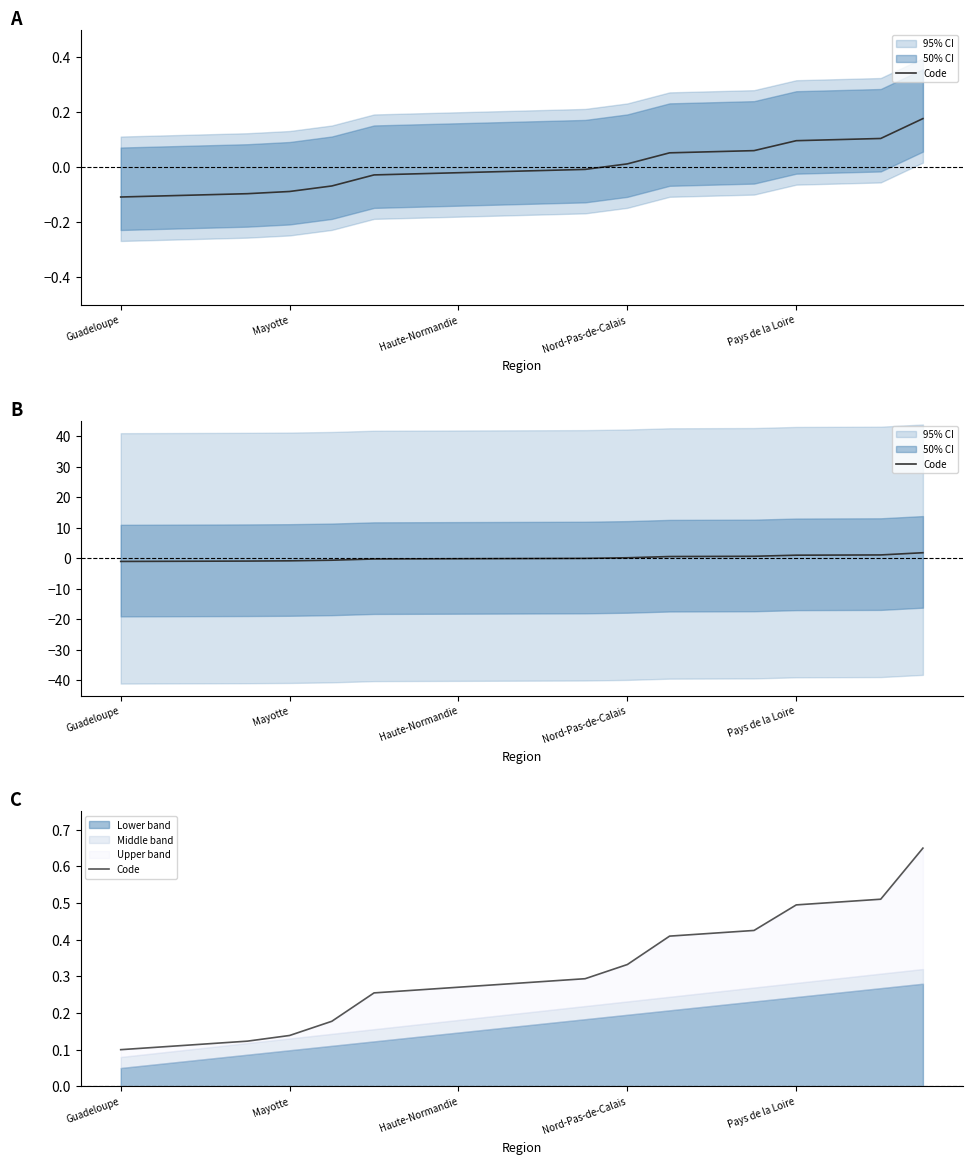

What is the minimum value shown in the chart?

0.1